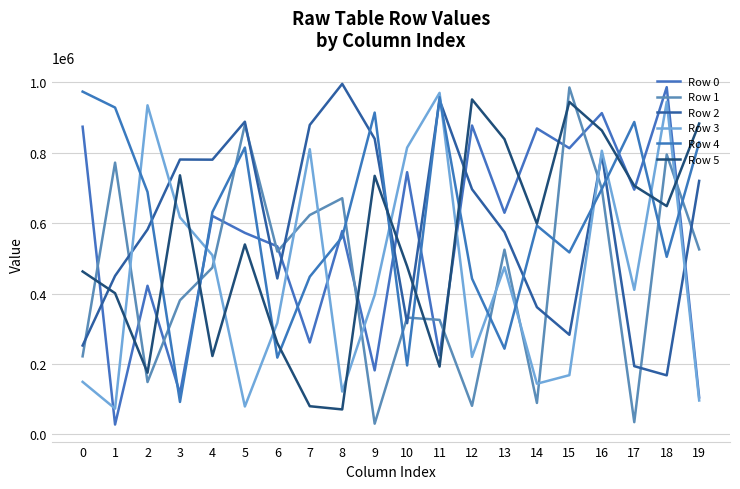

Is this an area chart (filled region under the line)?

No